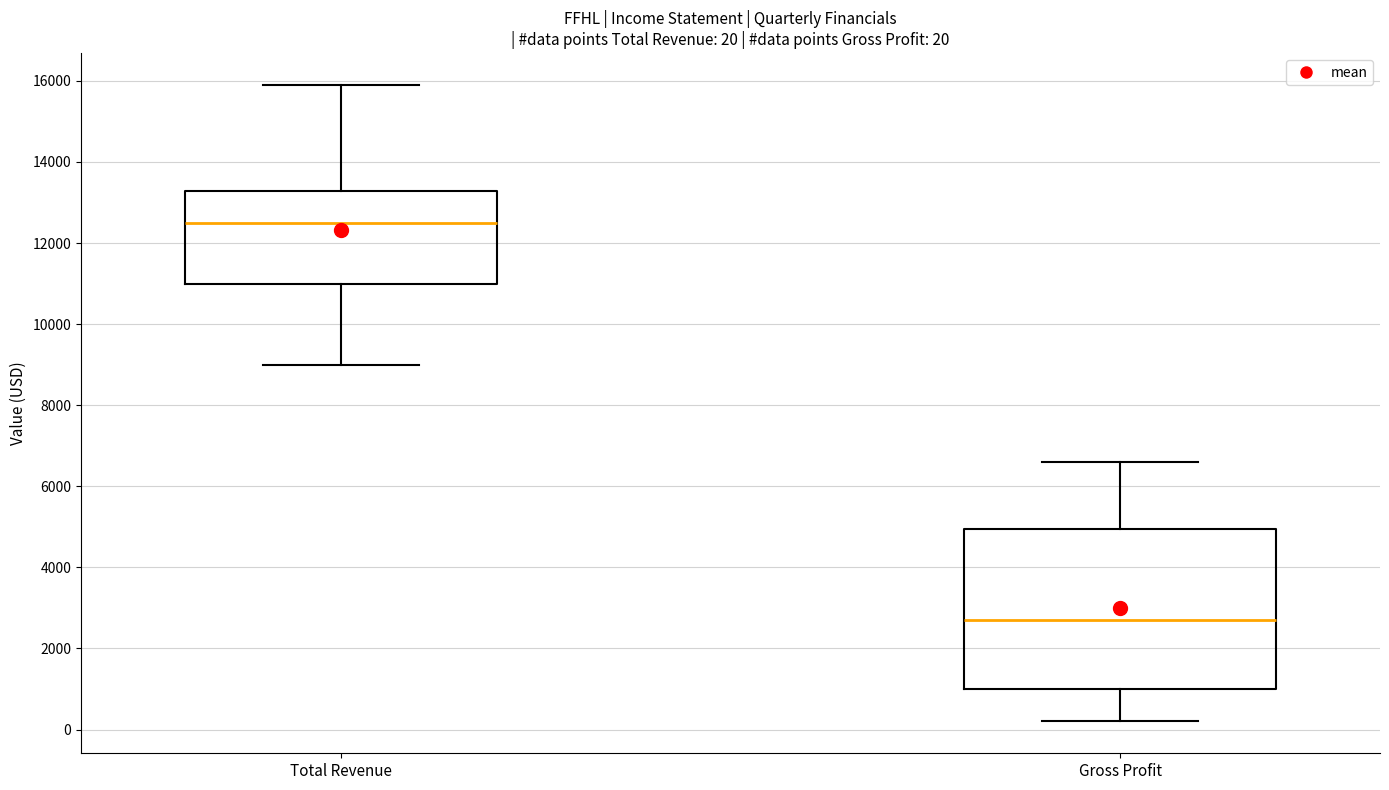

Which box has the highest median line?

Total Revenue